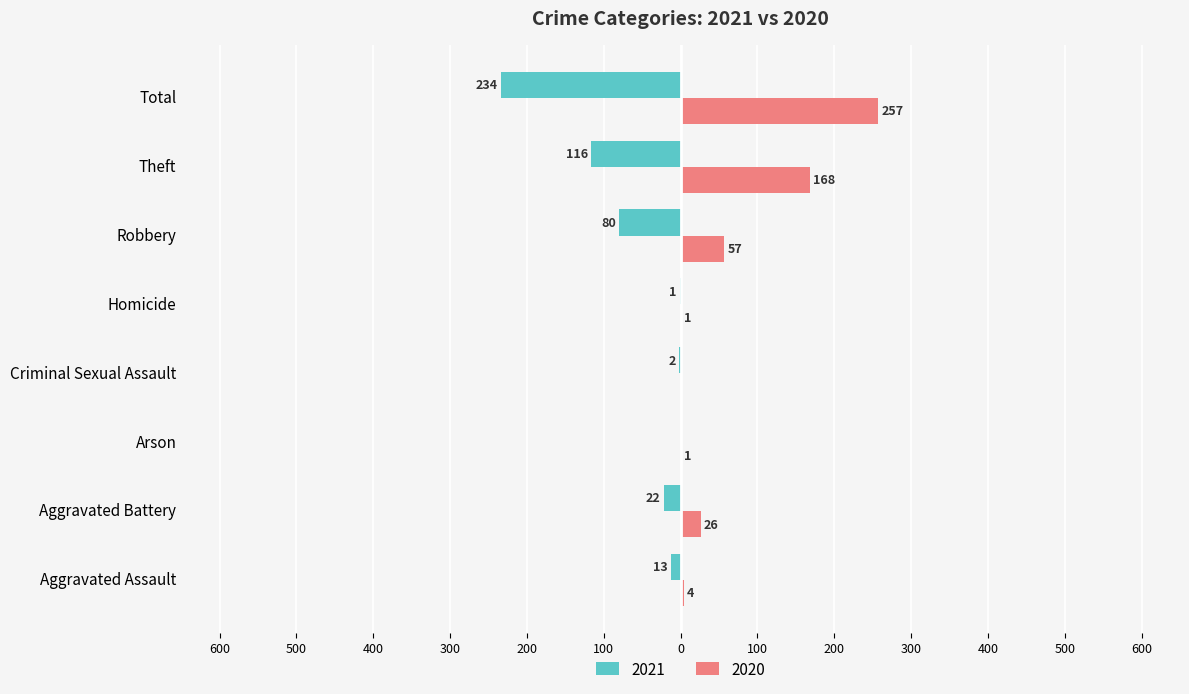

What are all the series names shown in the legend?

2021, 2020